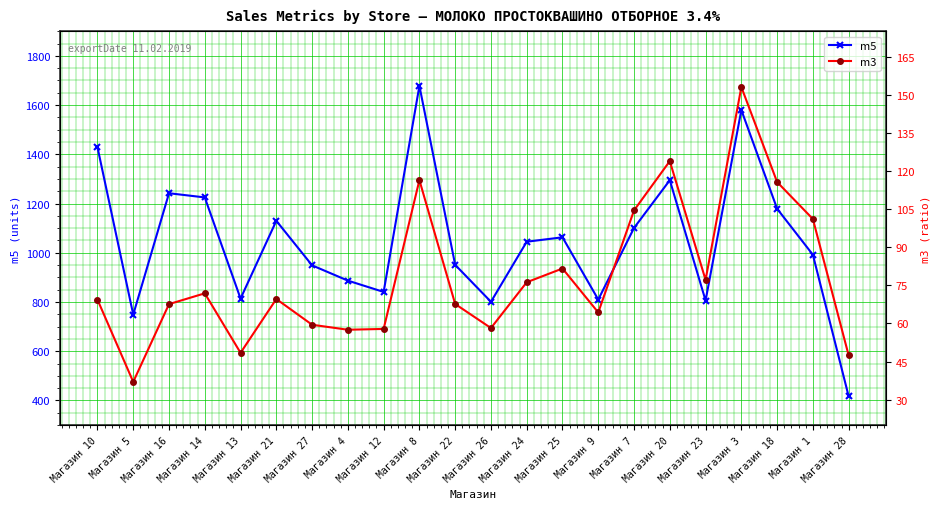

What value does the m3 series have at Магазин 16?

67.6